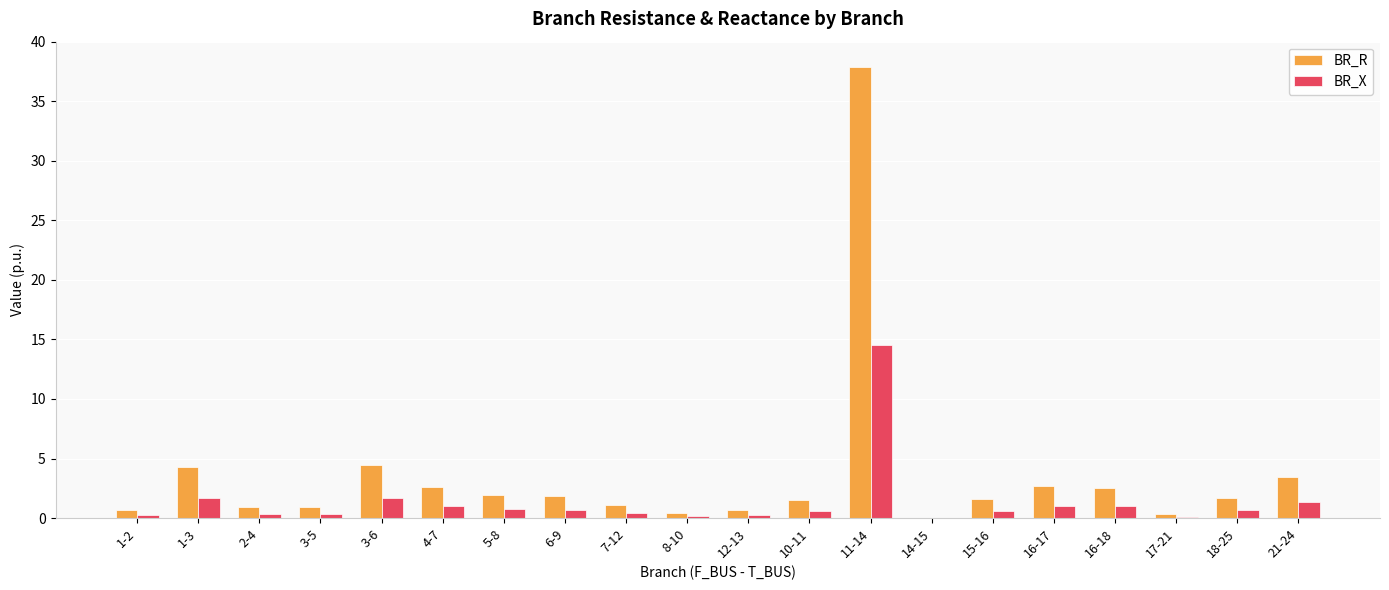

The value of BR_R at 15-16 is 1.6. True or false?

True